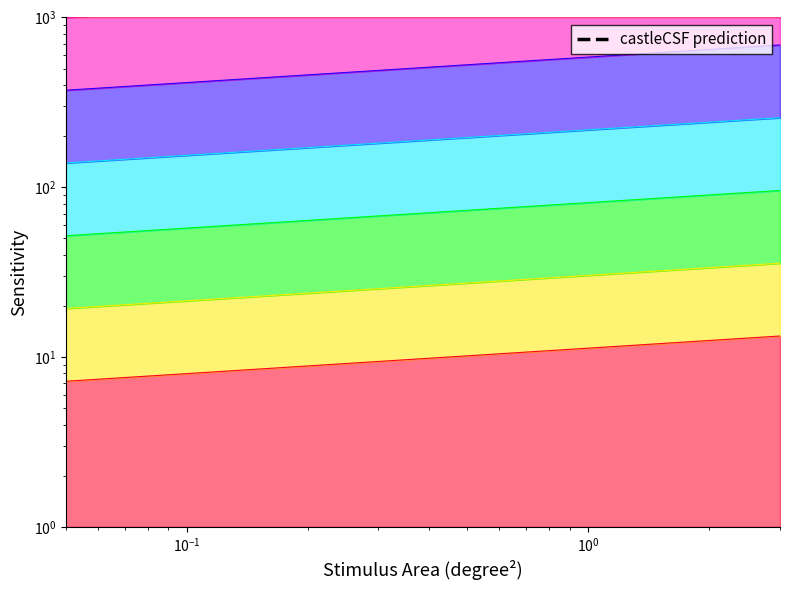

Count the number of categories in the chart.

20